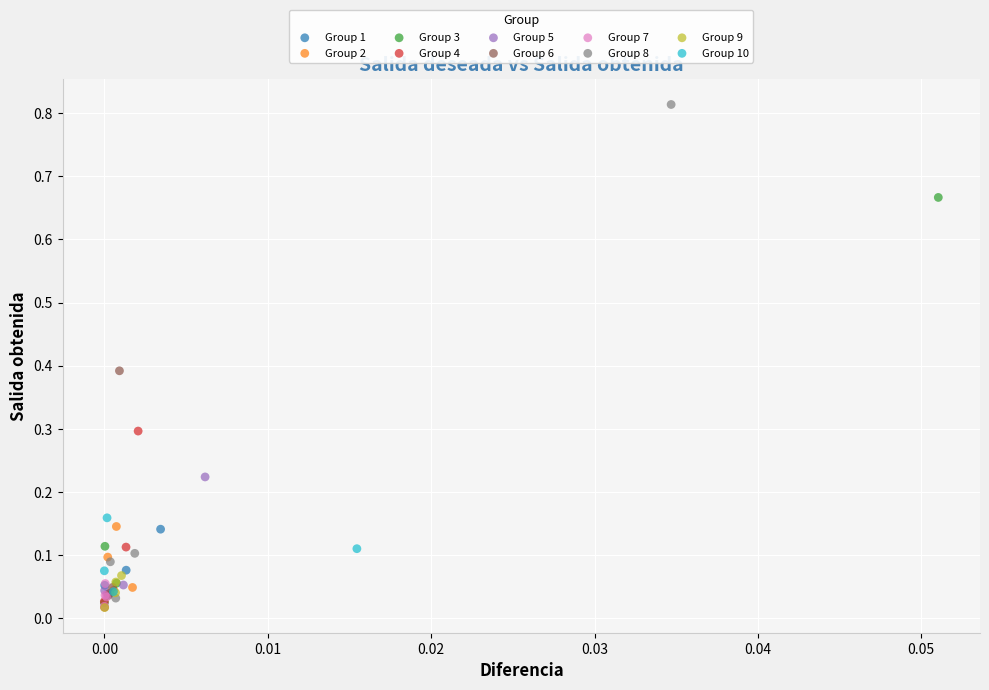

Which series has the widest spread of Y values?

Group 8